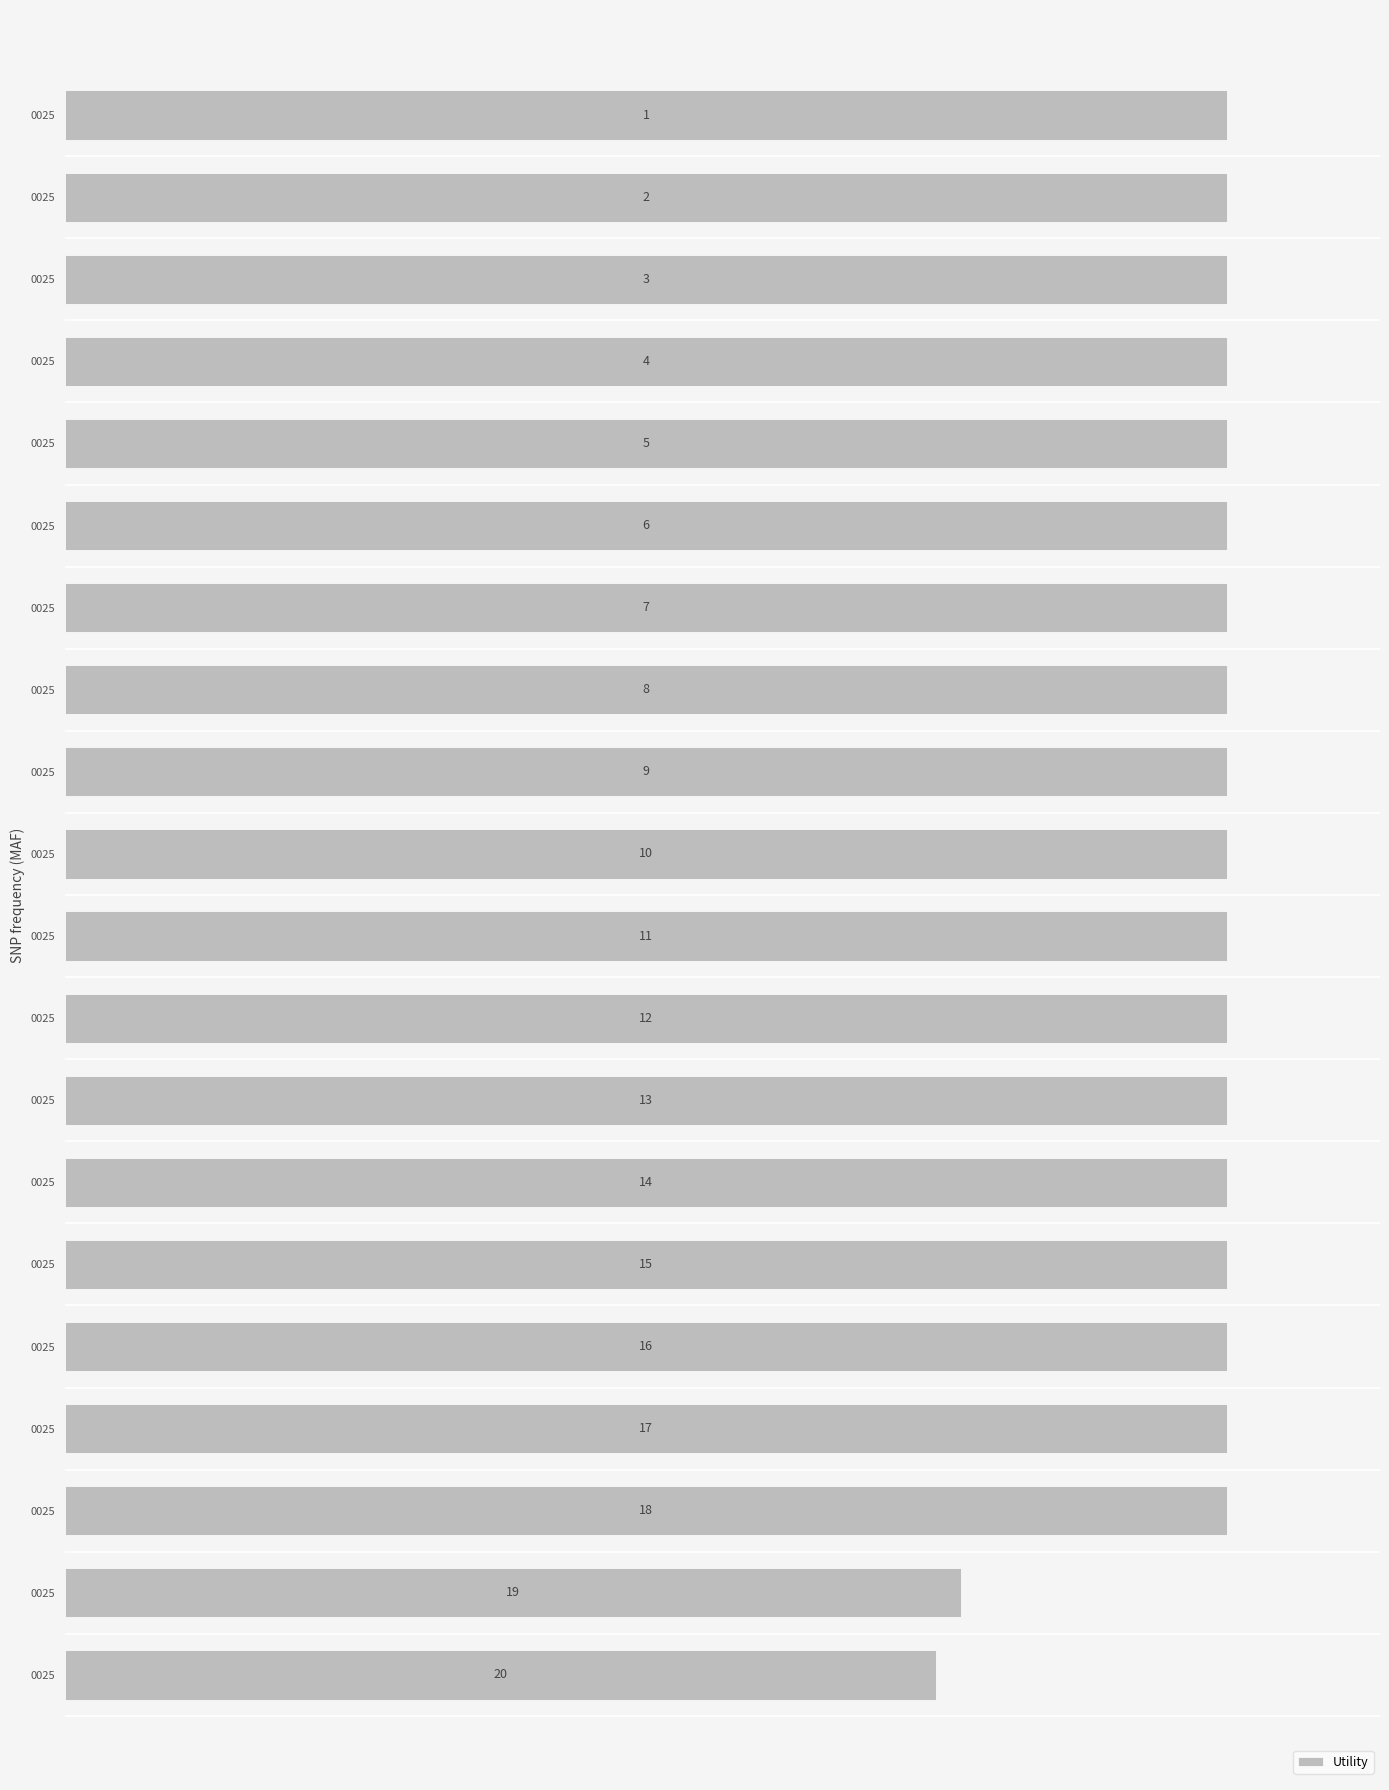

How many bars are there in total?

20